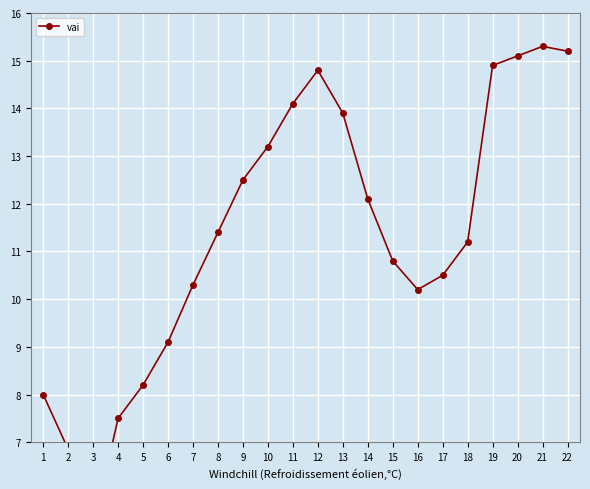

What is the ratio of the value at 11 to the value at 1?

1.8